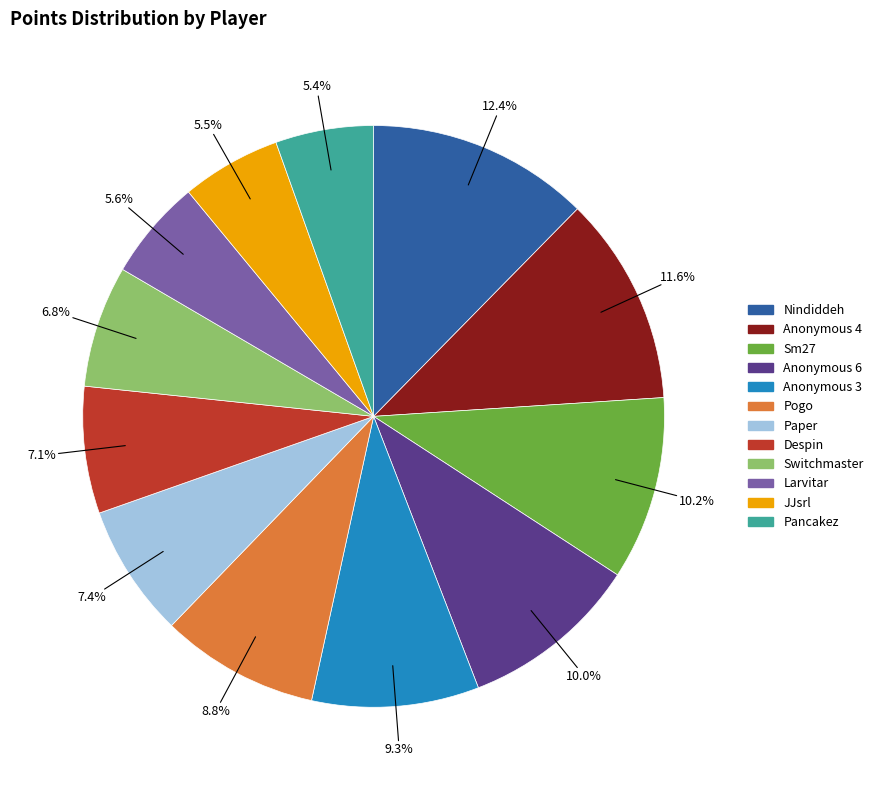

Approximately how many times larger is the value at JJsrl compared to Switchmaster?

0.8